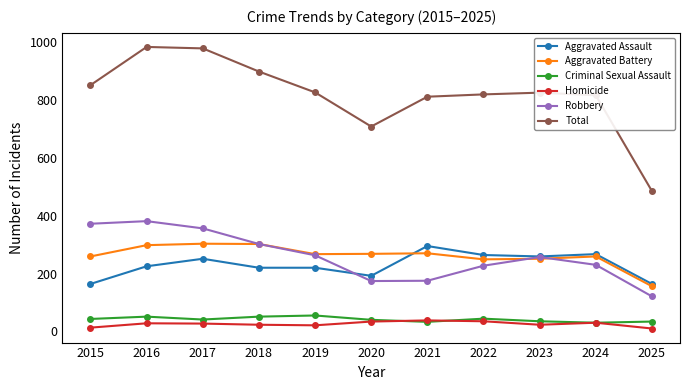

What is the difference between the Robbery values at 2022 and 2023?

30